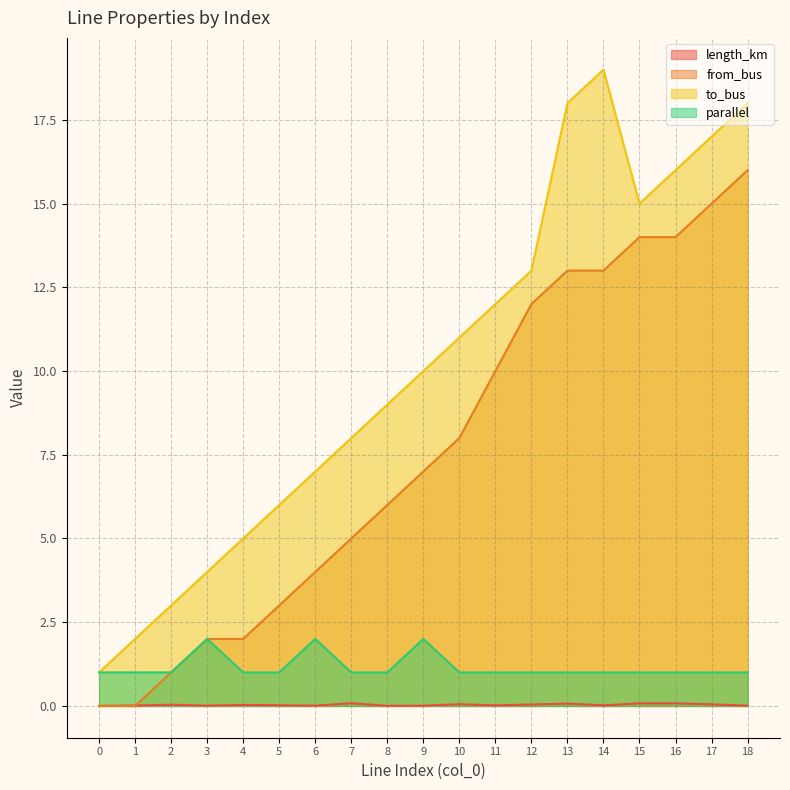

Which series changed the most between 12 and 17?

to_bus